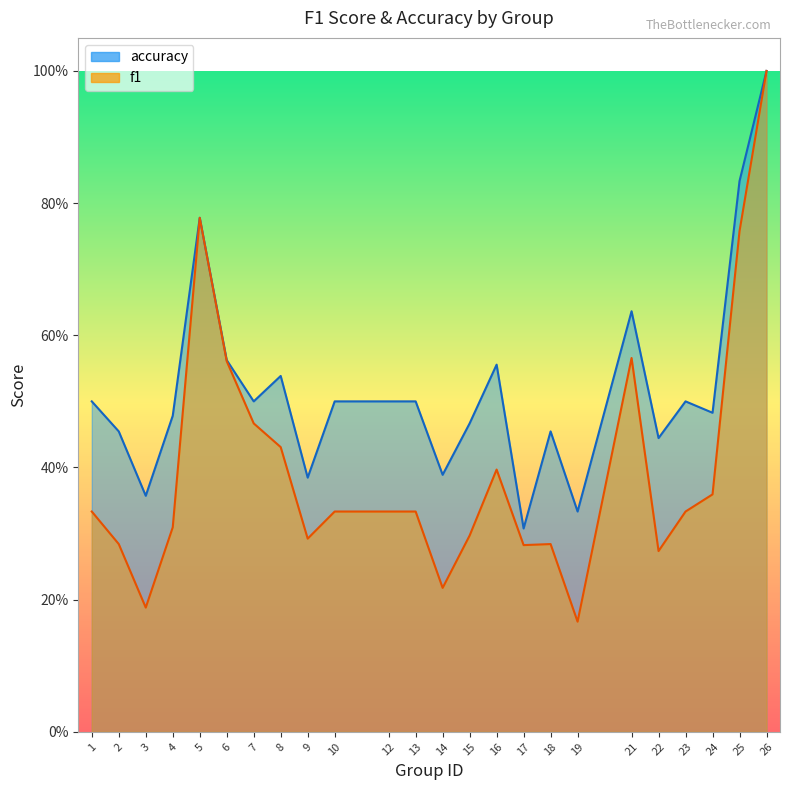

True or false: accuracy has a value of 0.5 at 10.

True